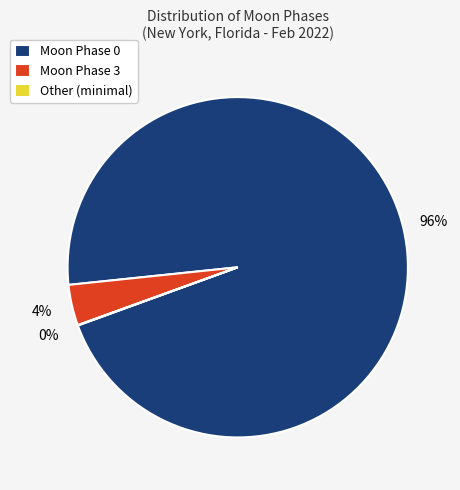

To the nearest percent, what is the difference between the Moon Phase 0 and Moon Phase 3 slice percentages?

92%